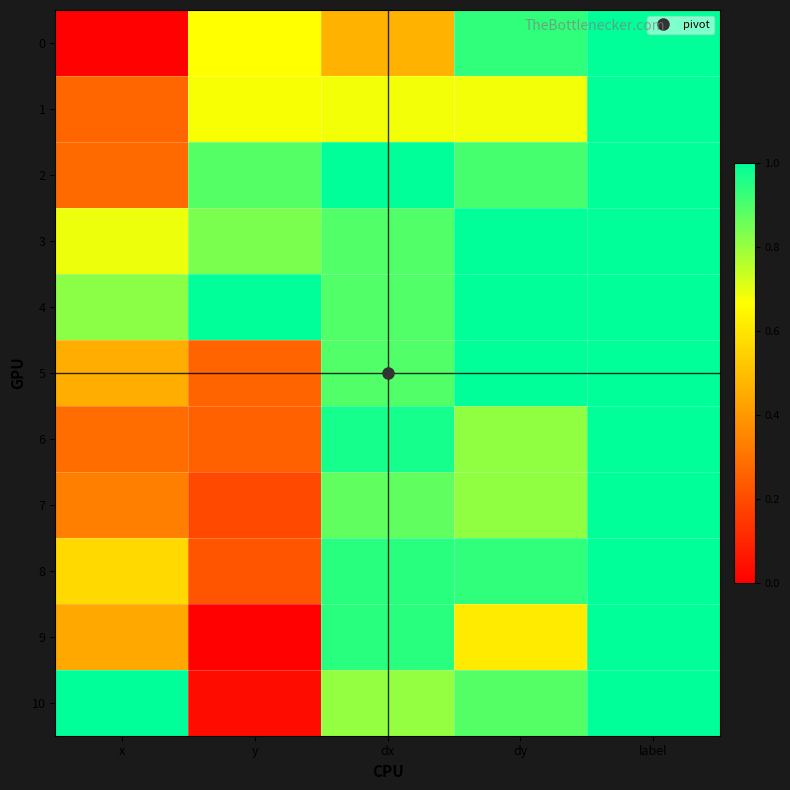

What is the difference between the highest and lowest values at y?

1.0